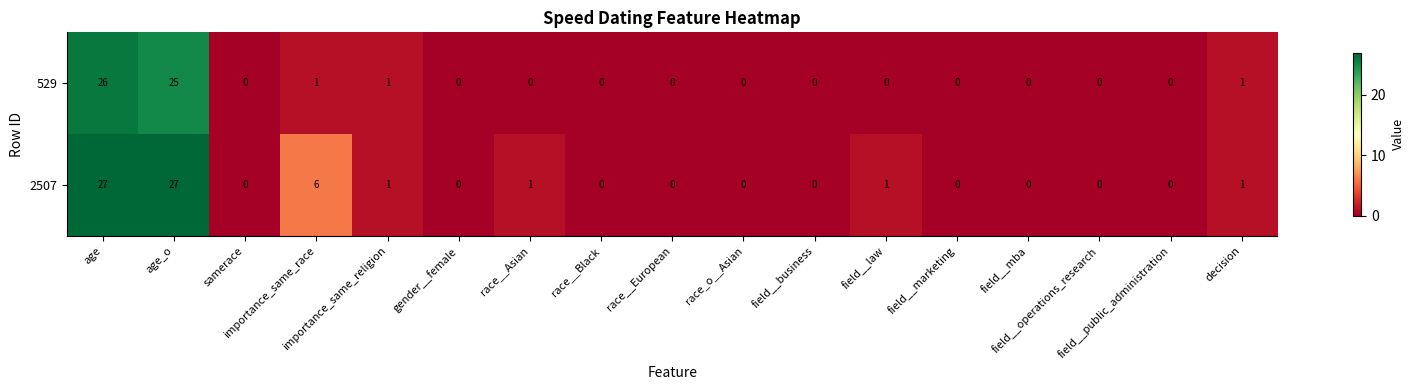

What is the maximum value shown in the chart?

27